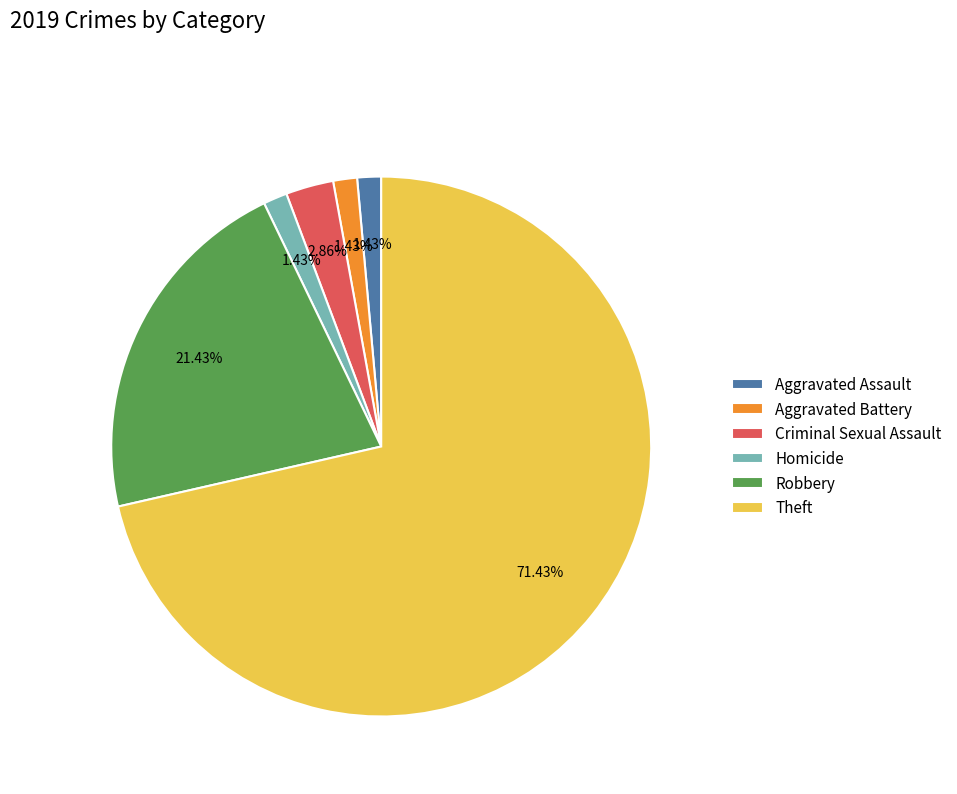

What is the majority slice?

Theft